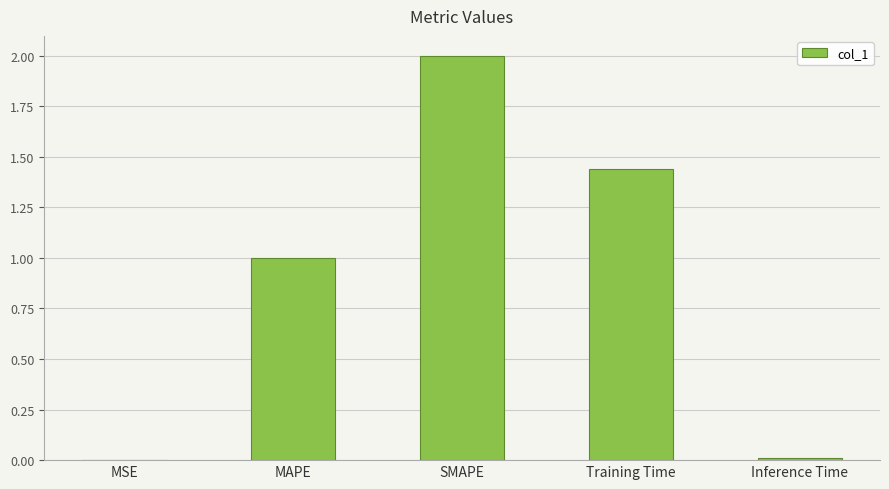

True or false: the data shows 2.4 at Training Time.

False